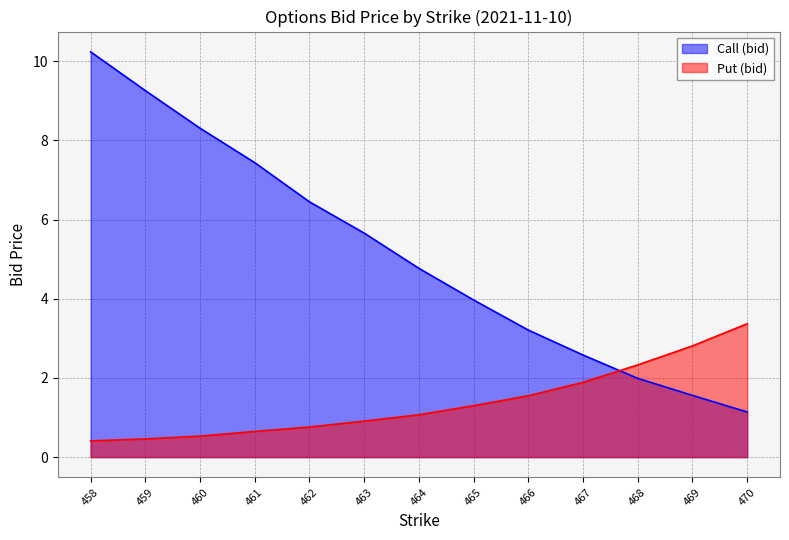

True or false: Call (bid) has a value of 8.3 at 460.

True